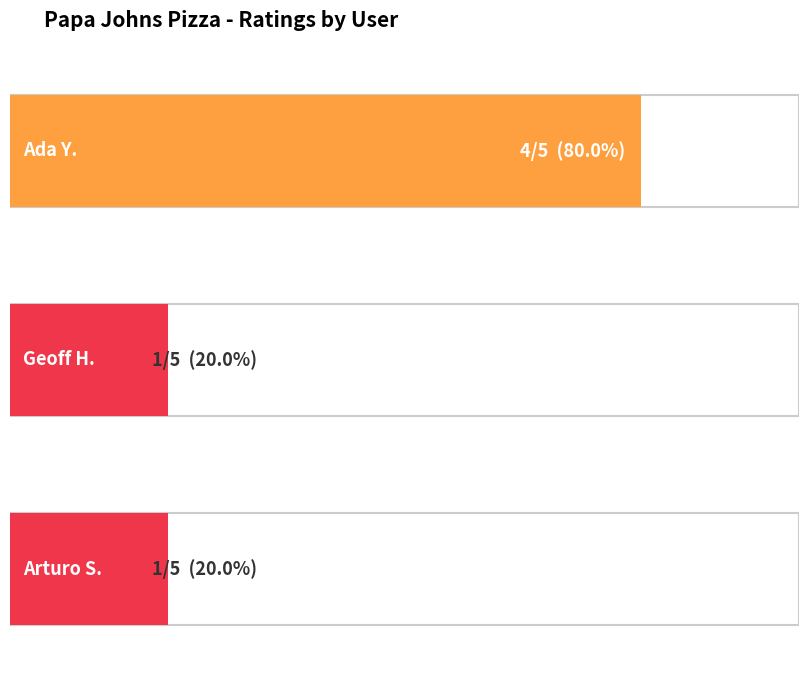

List the labels in order of value, largest first.

Ada Y., Geoff H., Arturo S.